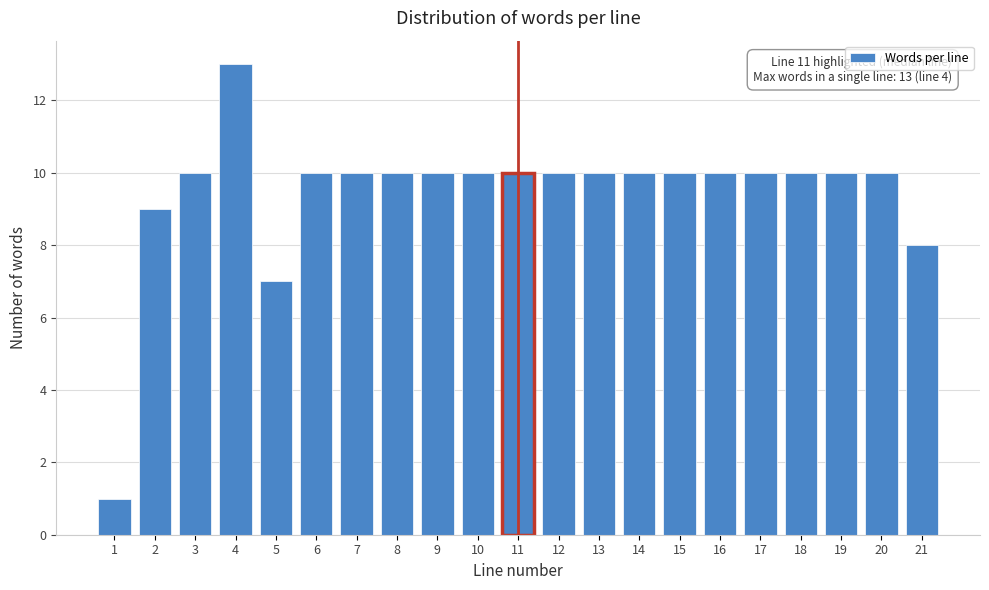

Reading left to right, extract all data points from this chart.

1=1	2=9	3=10	4=13	5=7	6=10	7=10	8=10	9=10	10=10	11=10	12=10	13=10	14=10	15=10	16=10	17=10	18=10	19=10	20=10	21=8